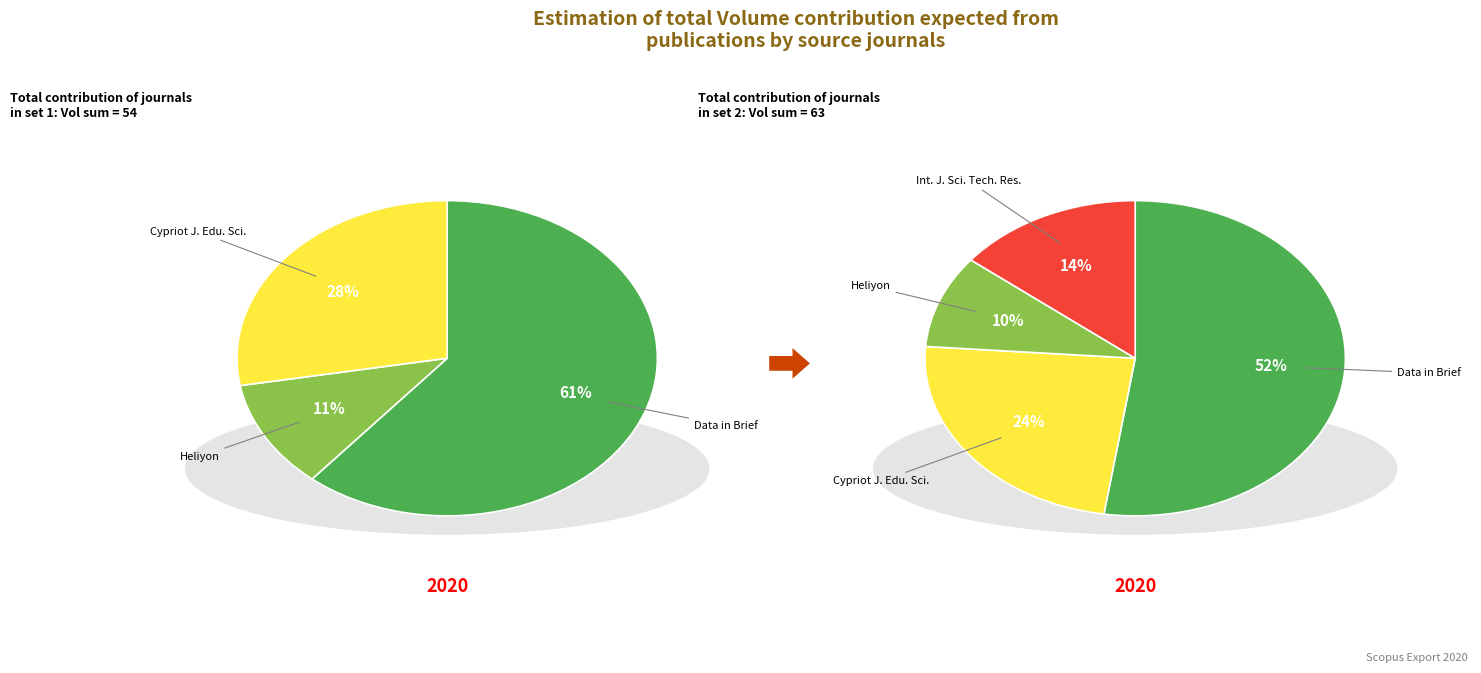

Count the number of slices in the pie.

4